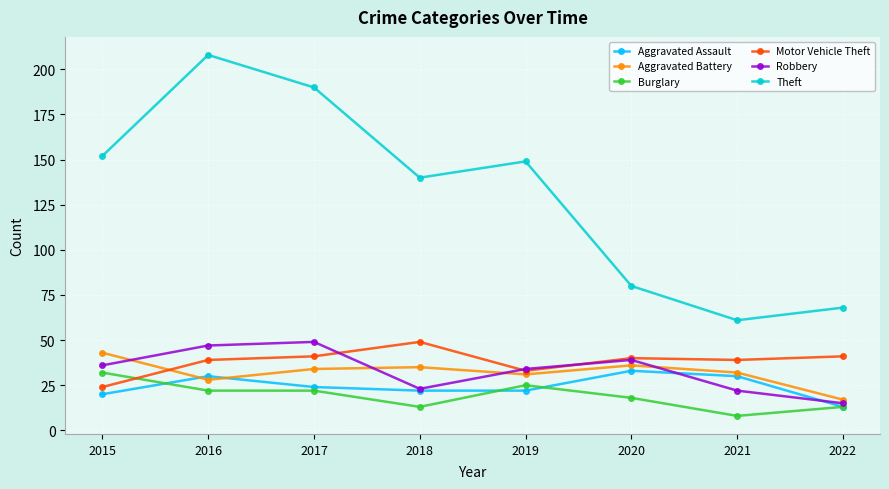

What is the total value across all series at 2019?

294